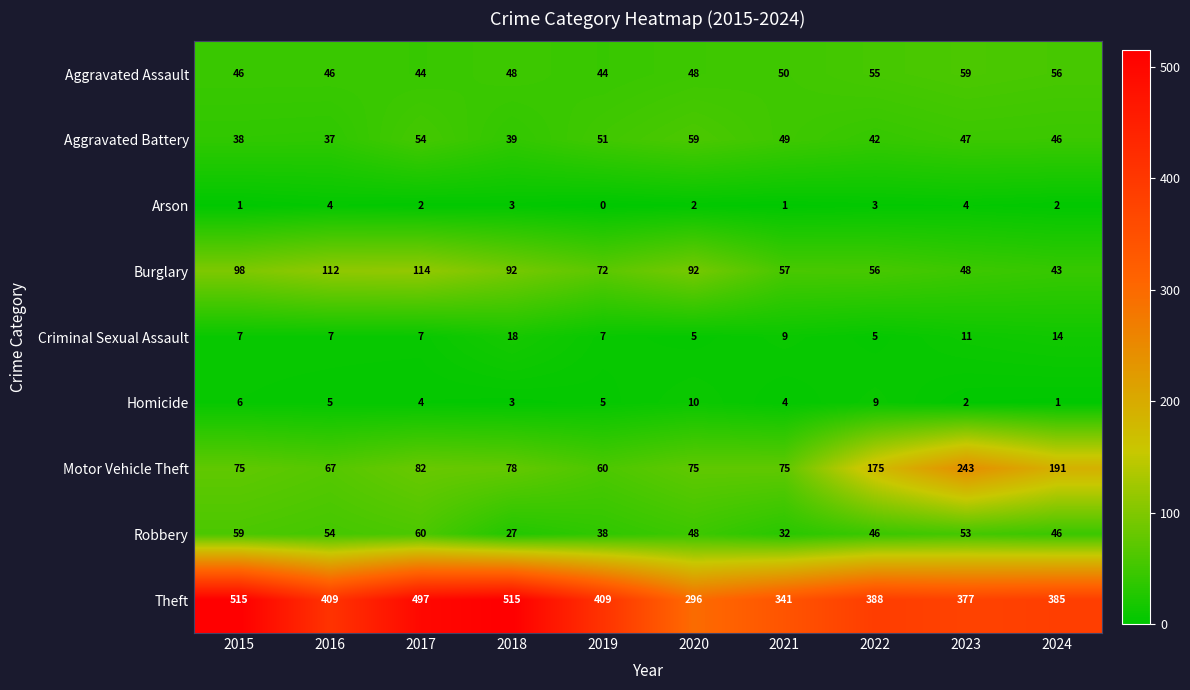

Which series has the largest total across all categories?

Theft